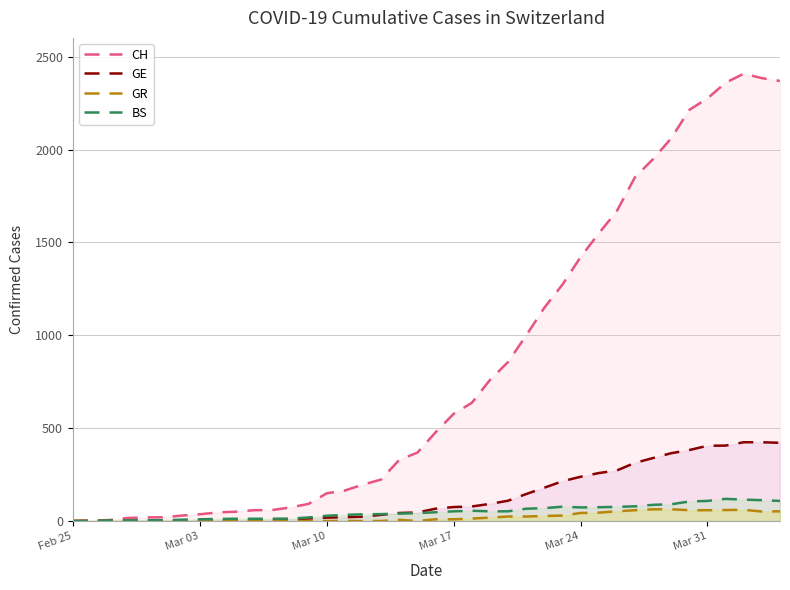

Which series has the largest range (max minus min)?

CH